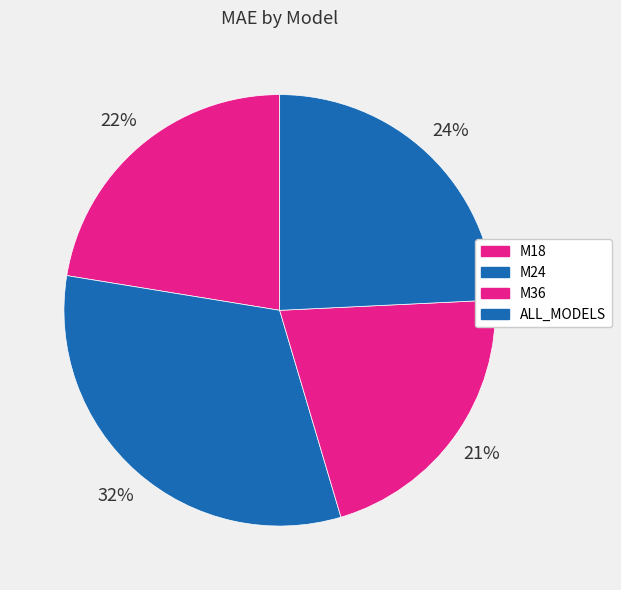

How much of the chart is everything except M24?

67.8%